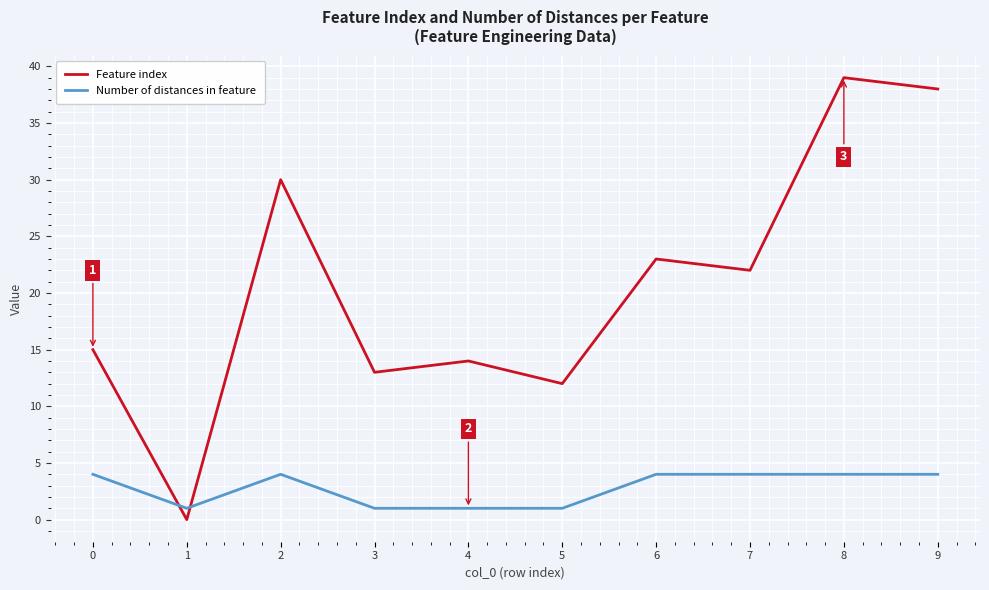

Where do Number of distances in feature and Feature index first cross each other?

0 and 1